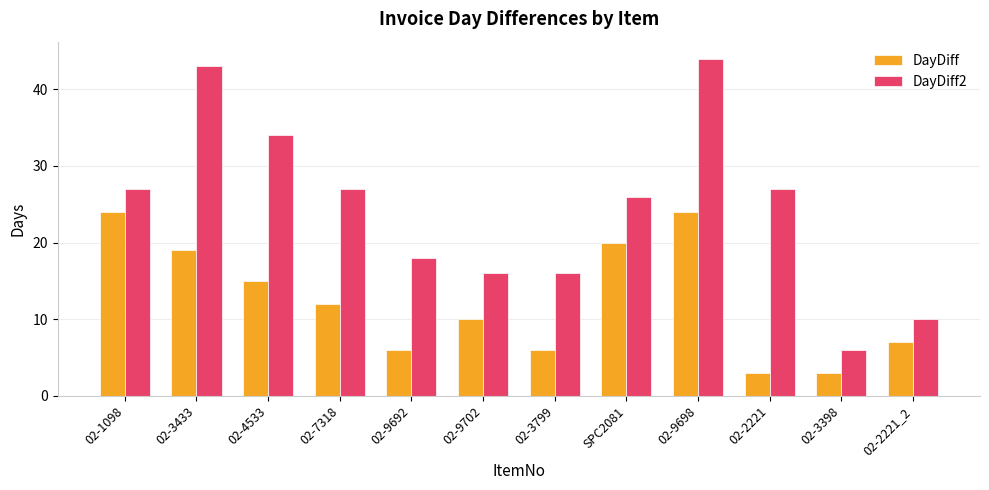

Rank the series by their average value, from lowest to highest.

DayDiff, DayDiff2